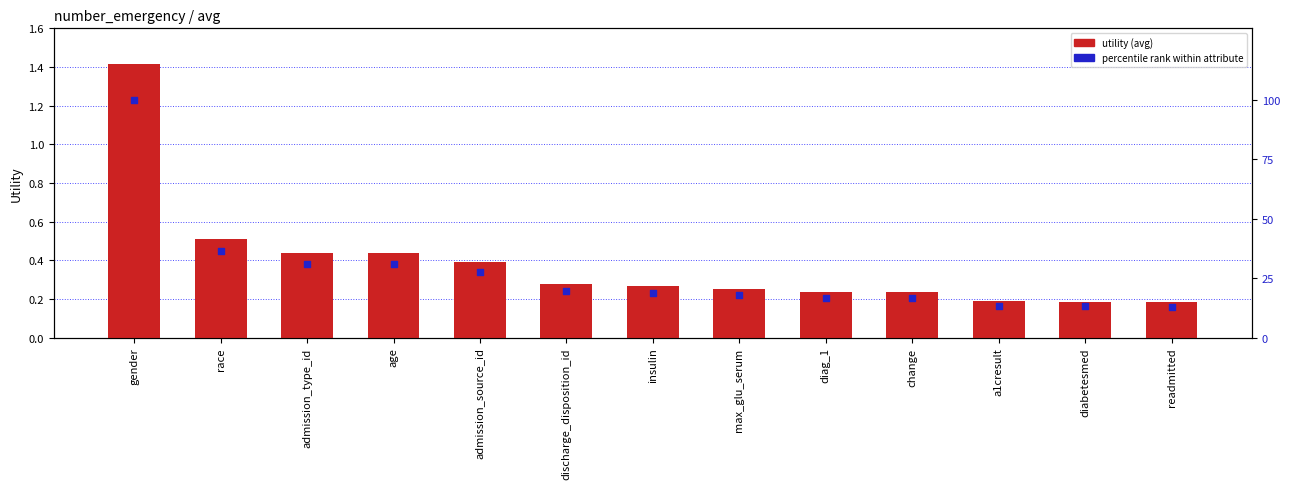

What are all the series names shown in the legend?

utility (avg), percentile rank within attribute